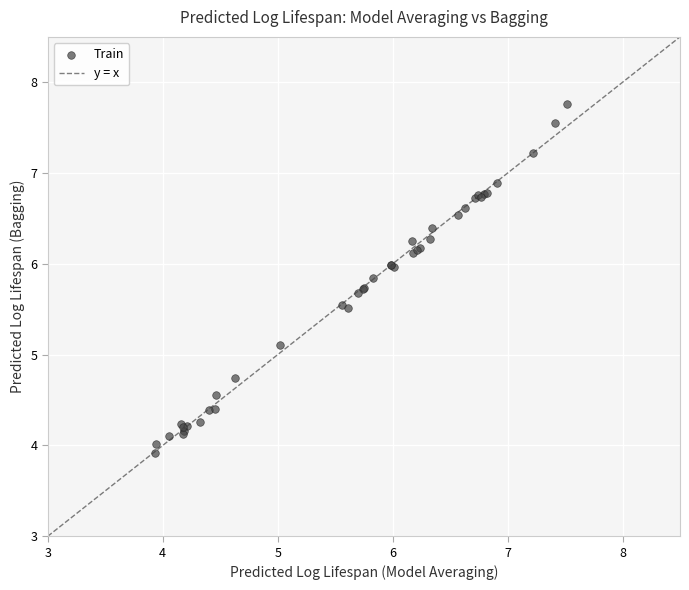

What Y value in the scatter plot is closest to 5?

5.1